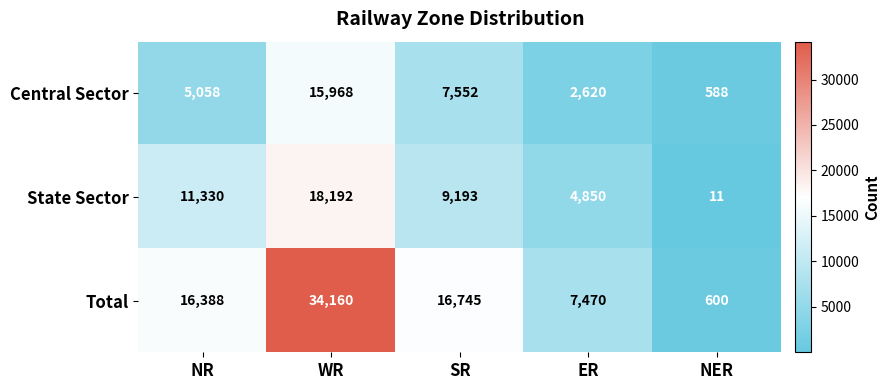

At how many categories does at least one series exceed 12798?

3